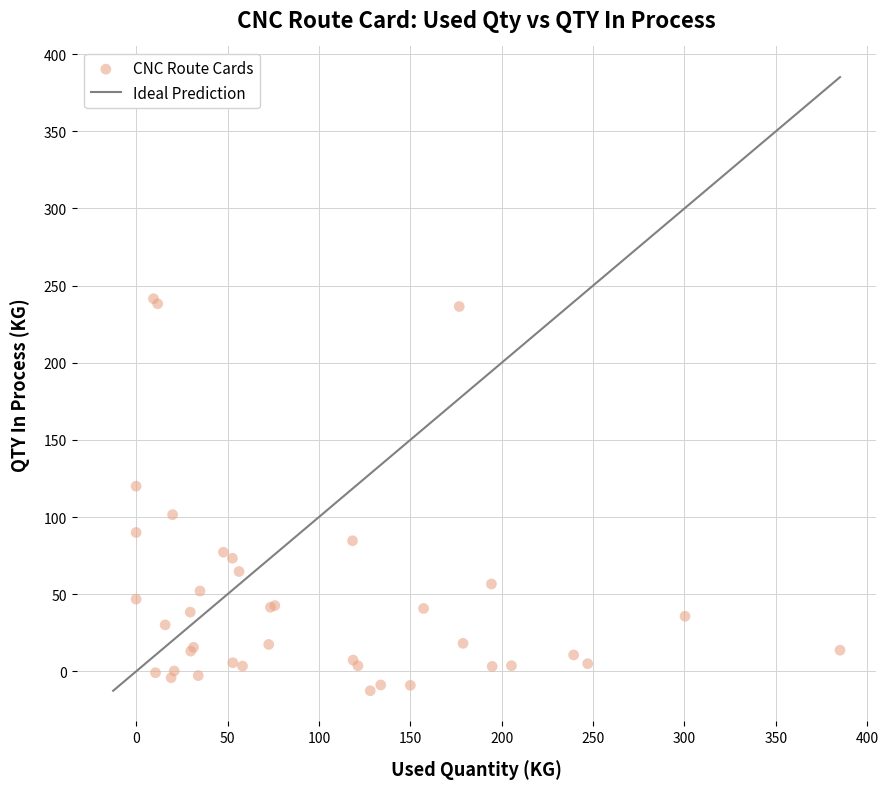

What Y value in the scatter plot is closest to 114?

120.0